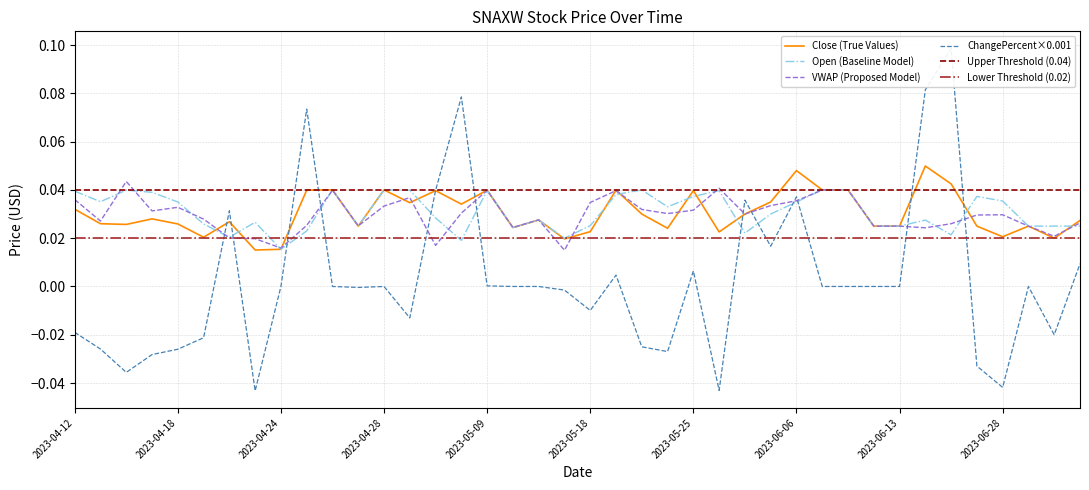

Which has a higher value, 2023-06-26 or 2023-04-24?

2023-06-26